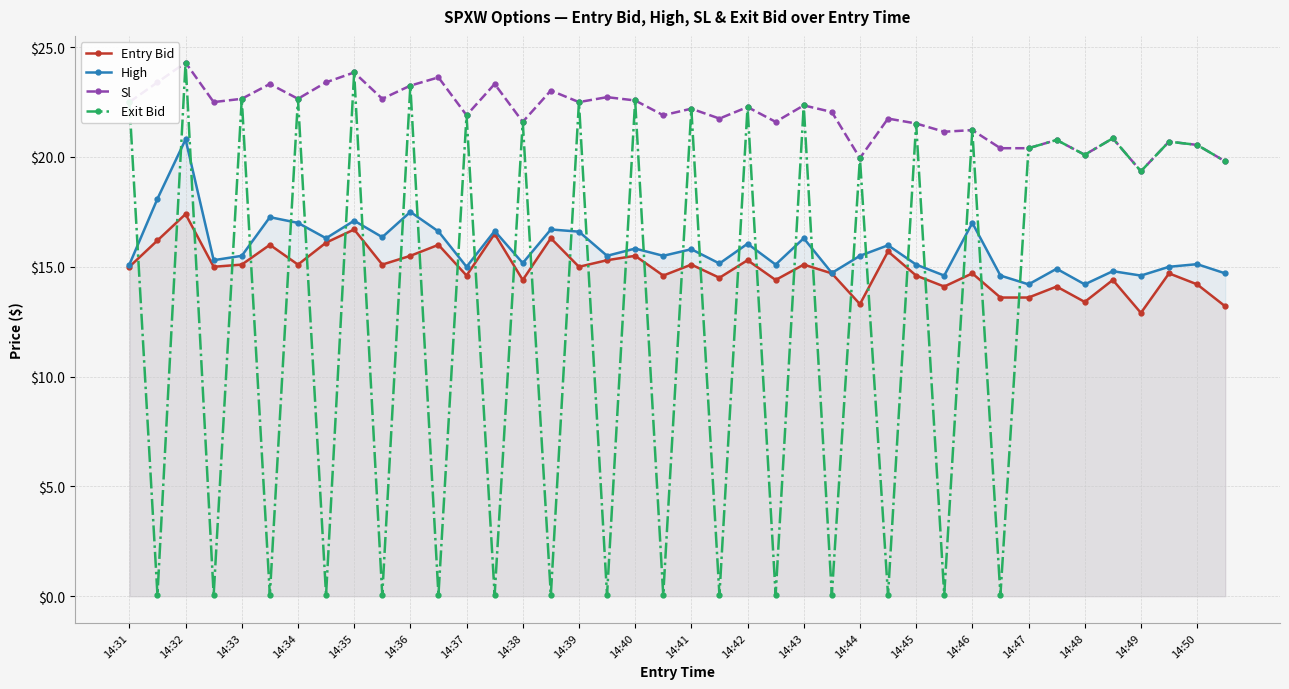

What is the sum of the Sl values at 14:48 and 14:42?

42.4